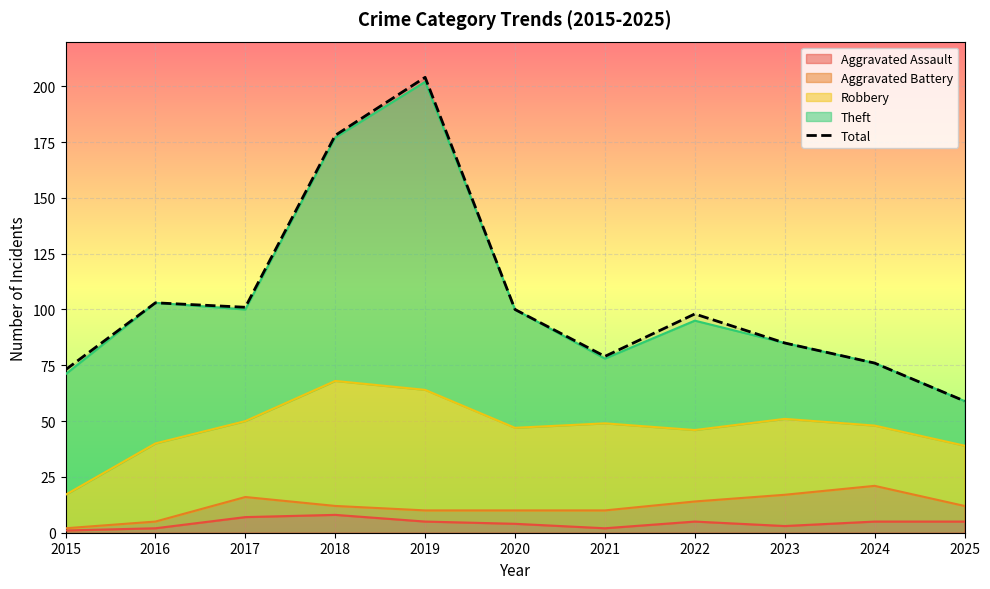

List the labels in order of value, smallest first.

2025, 2015, 2024, 2021, 2023, 2022, 2020, 2017, 2016, 2018, 2019